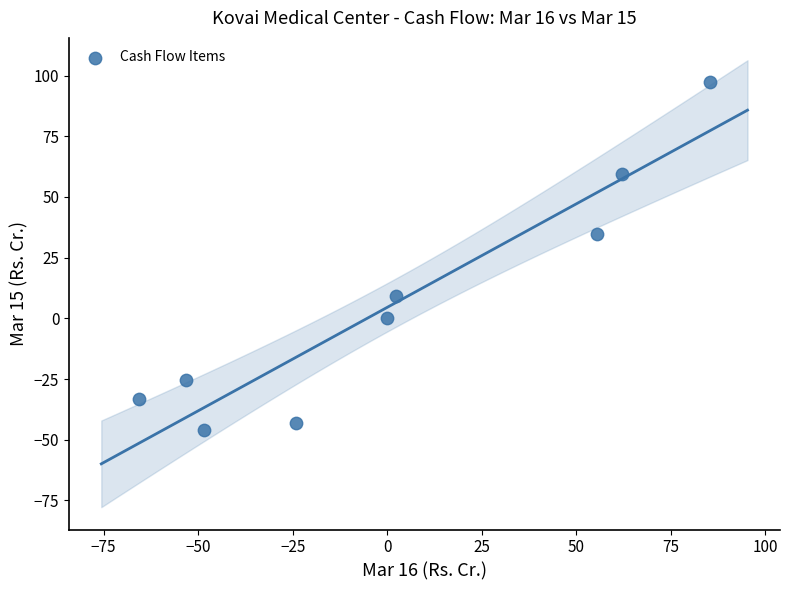

What Y value in the scatter plot is closest to 25?

34.9